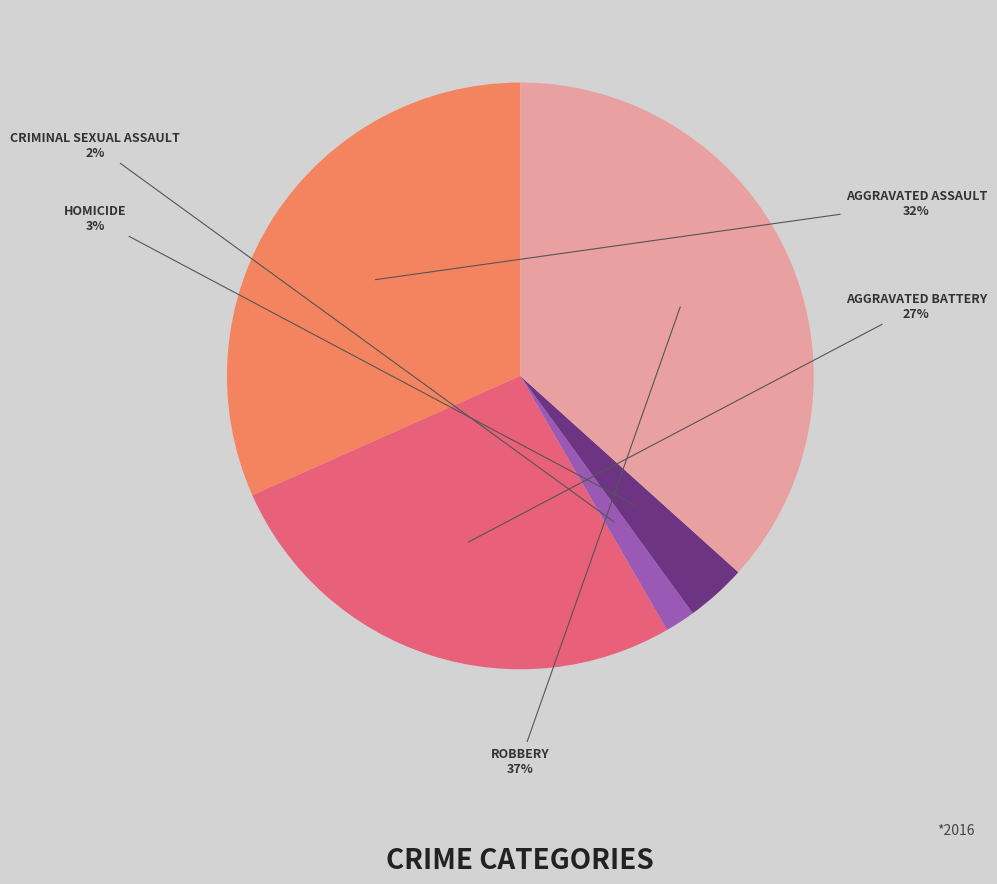

To the nearest percent, what is the average slice percentage?

20%